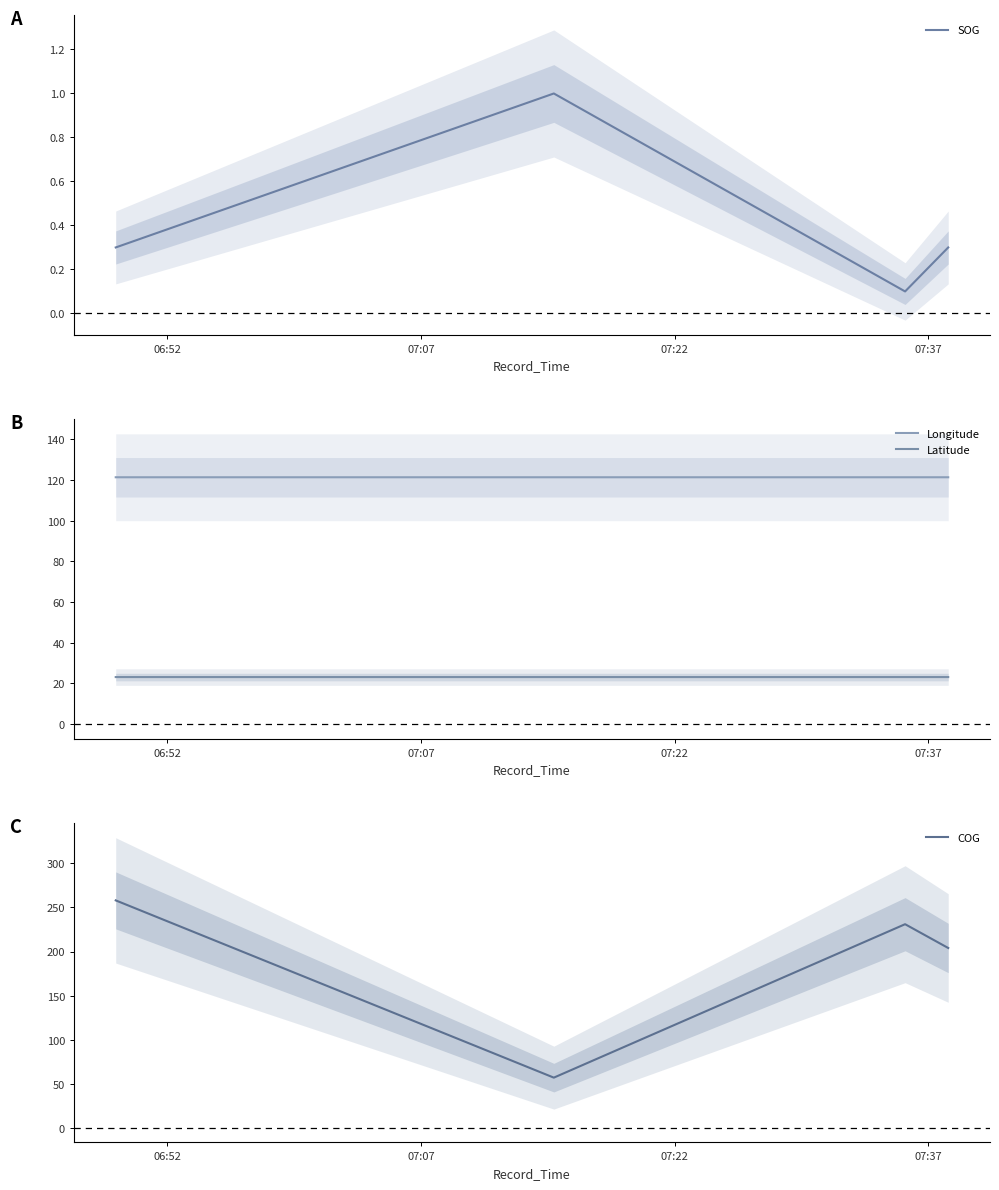

In SOG, how many points are lower than both neighbors (excluding endpoints)?

1